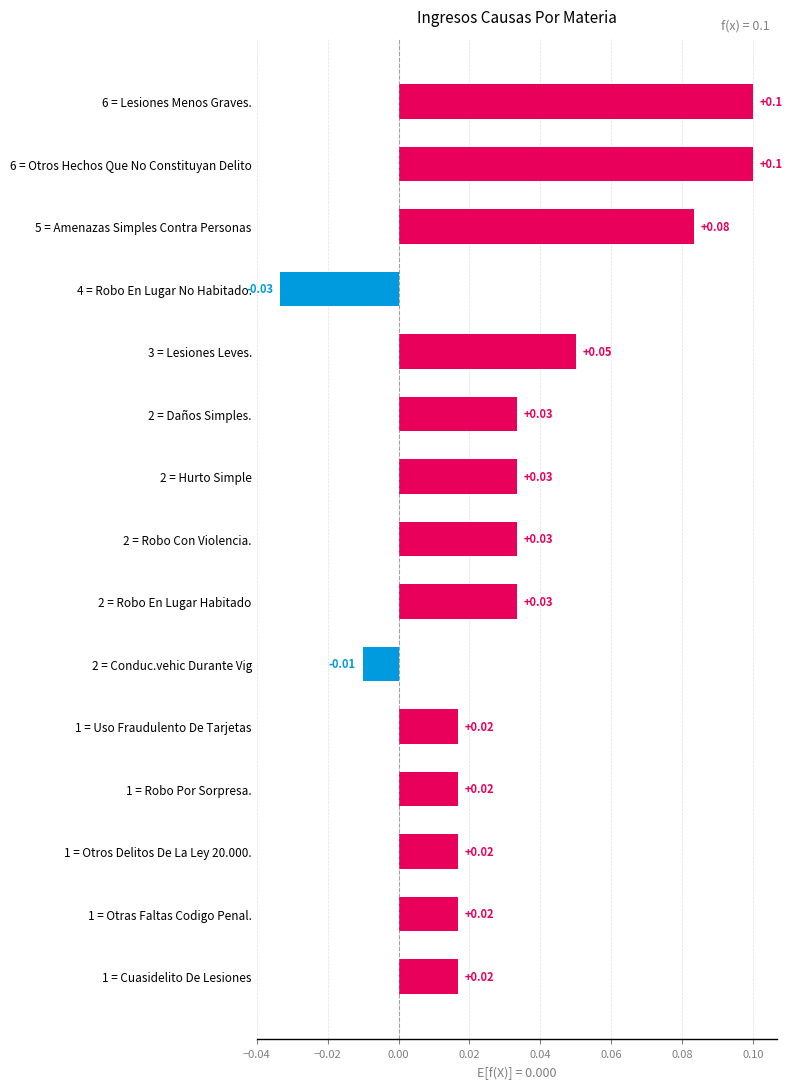

Which has a higher value, 1 = Cuasidelito De Lesiones or 2 = Conduc.vehic Durante Vig?

1 = Cuasidelito De Lesiones